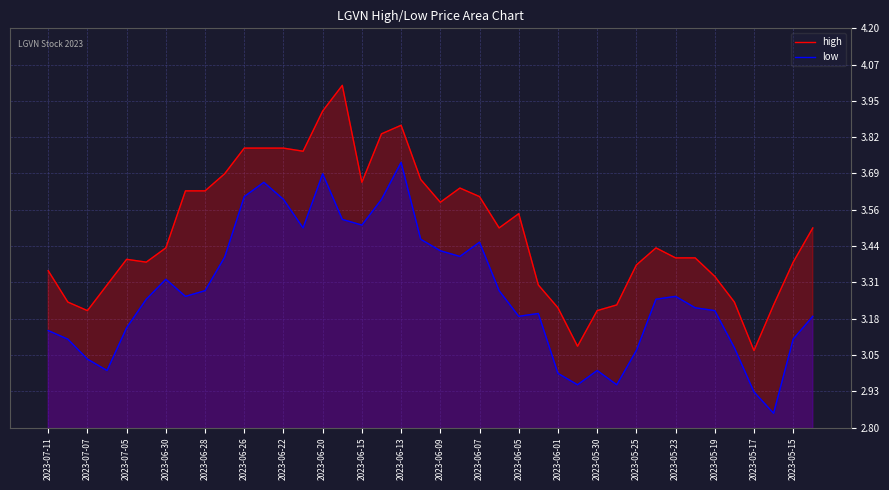

How many lines are shown in the chart?

2